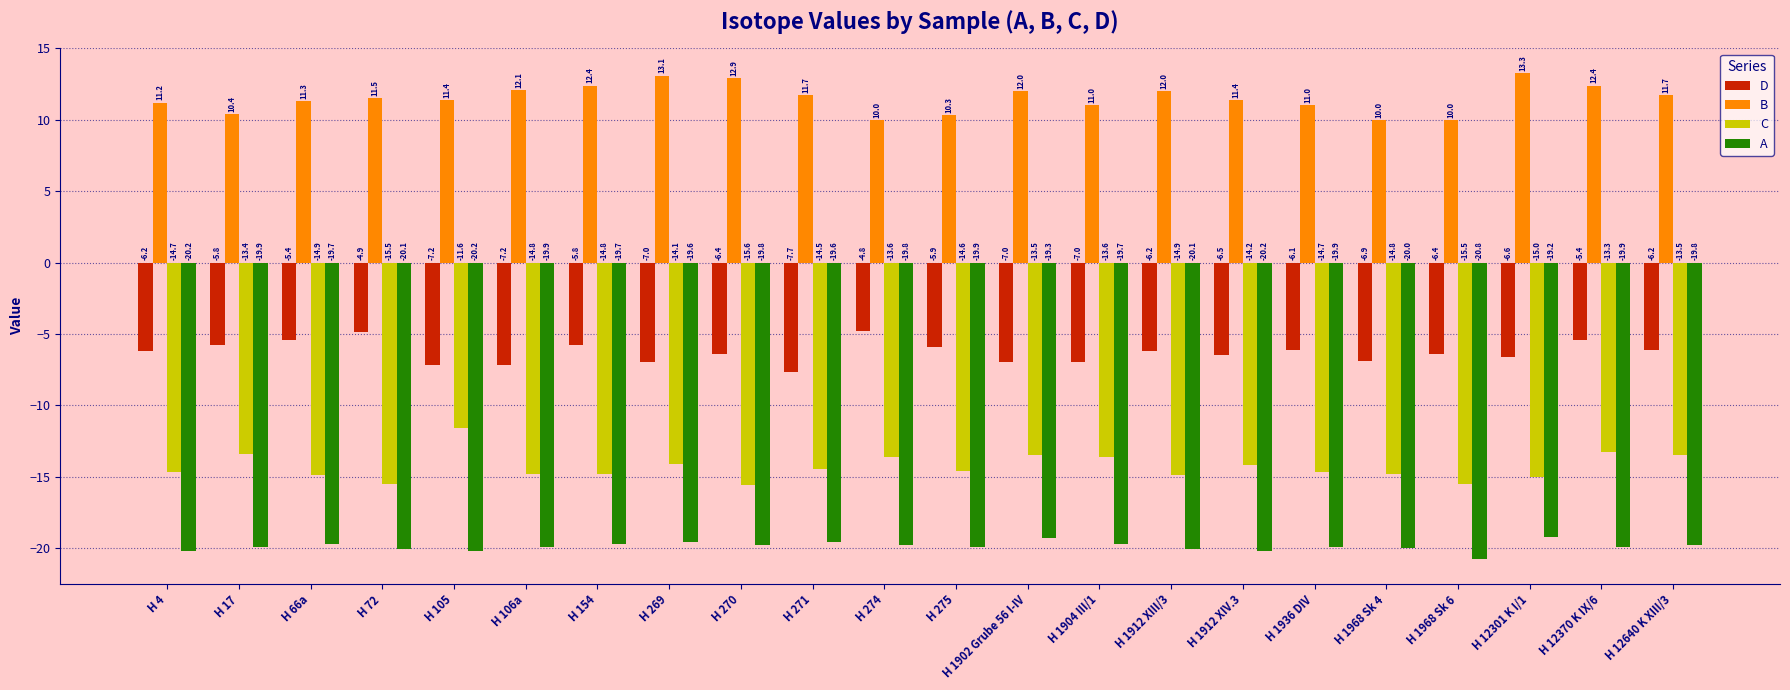

What is the label of the 6th bar from the left?

H 106a